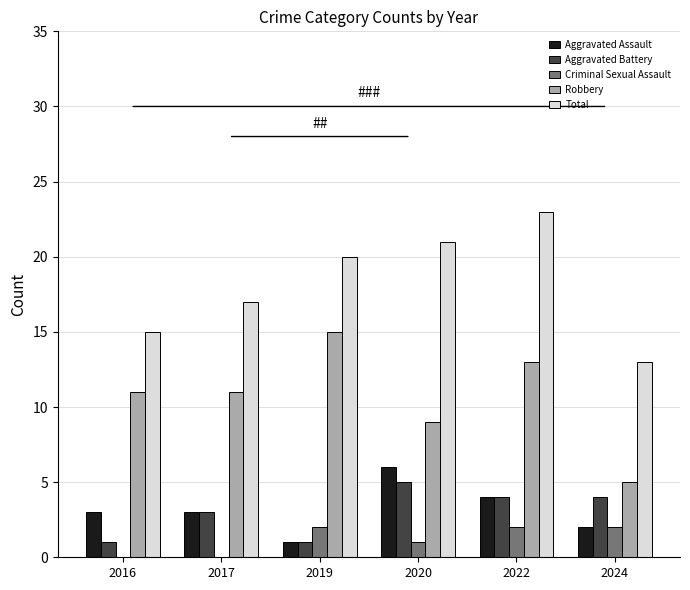

Between 2022 and 2024, which series saw the biggest shift?

Total